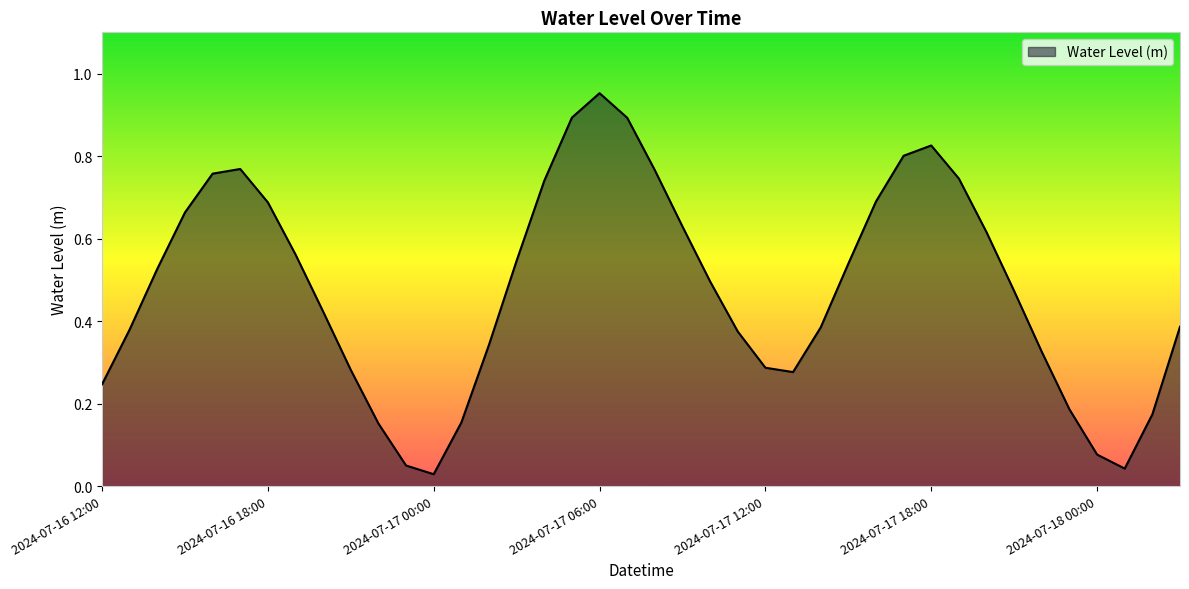

What is the difference between the maximum and minimum values?

0.9